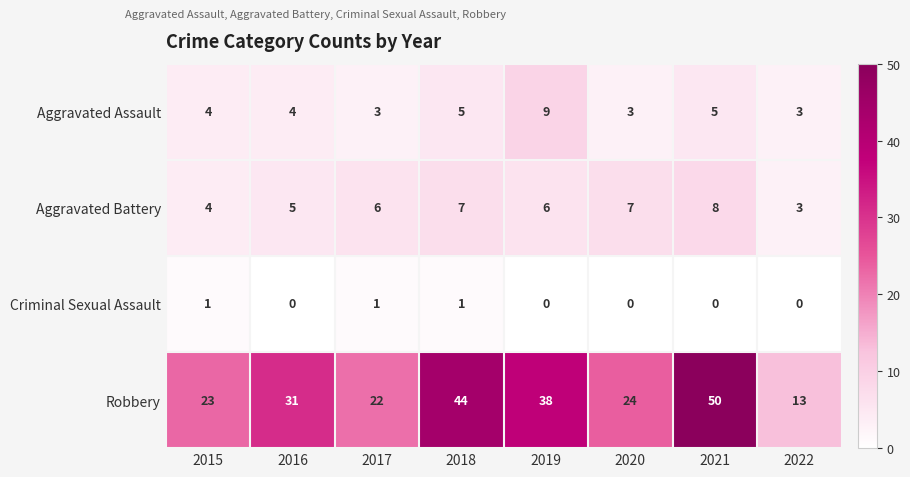

At which label is Aggravated Battery closest to 5?

2016